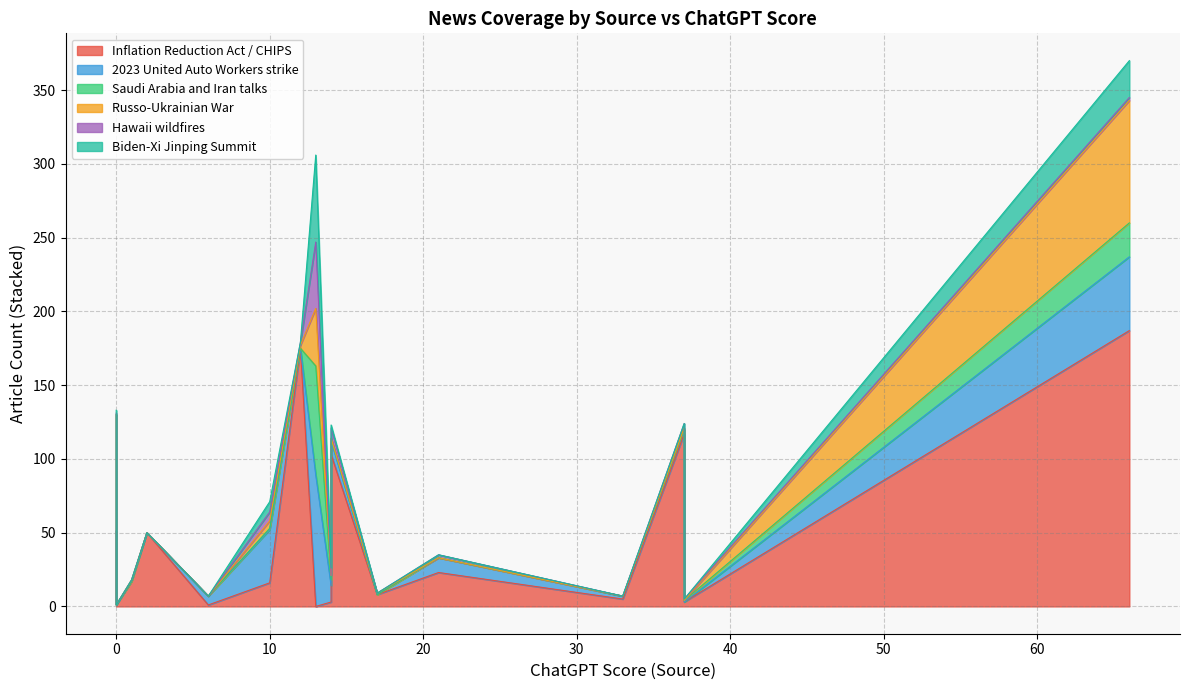

How many data points in Russo-Ukrainian War are less than 1?

8